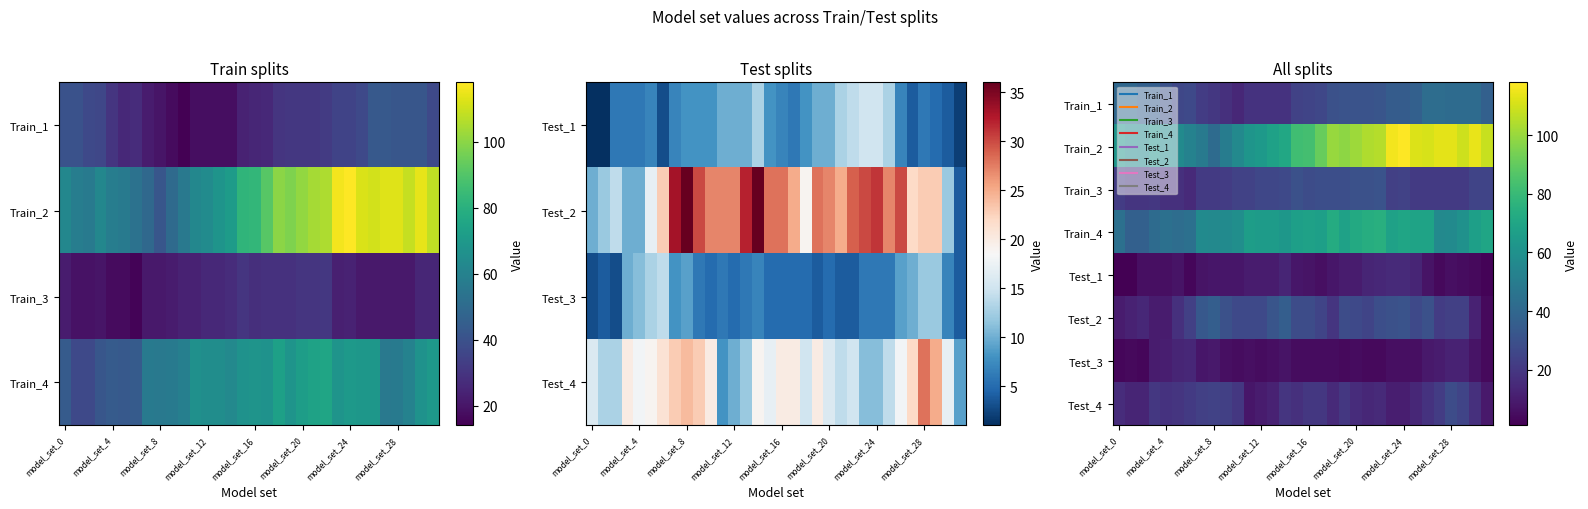

What value does the Train_1 series have at model_set_16, to the nearest 5?

25